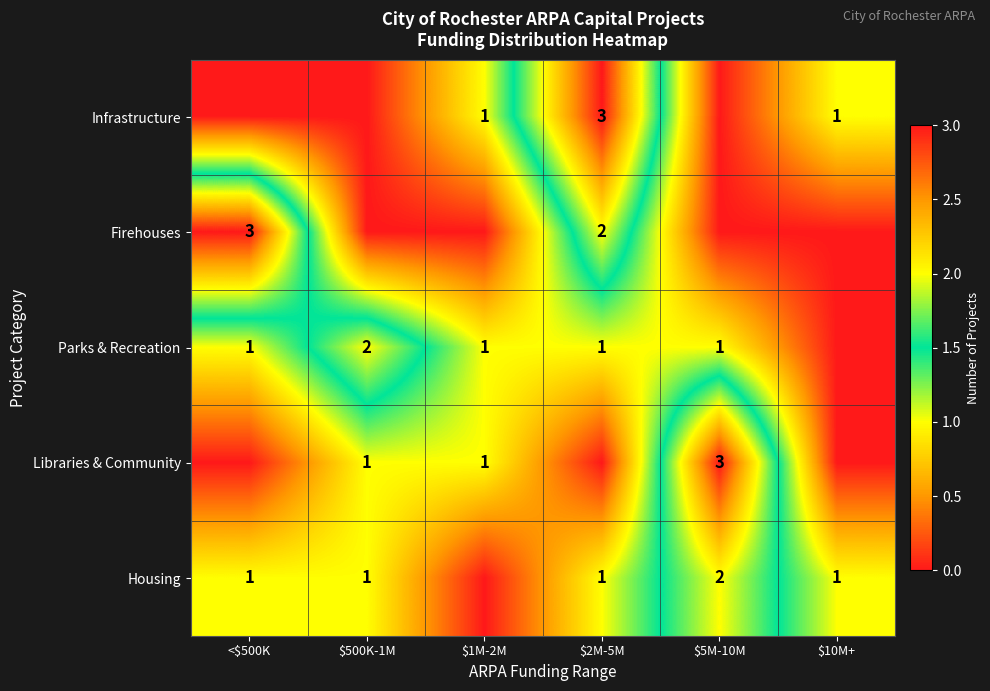

True or false: Parks & Recreation has a value of 1 at $500K-1M.

False